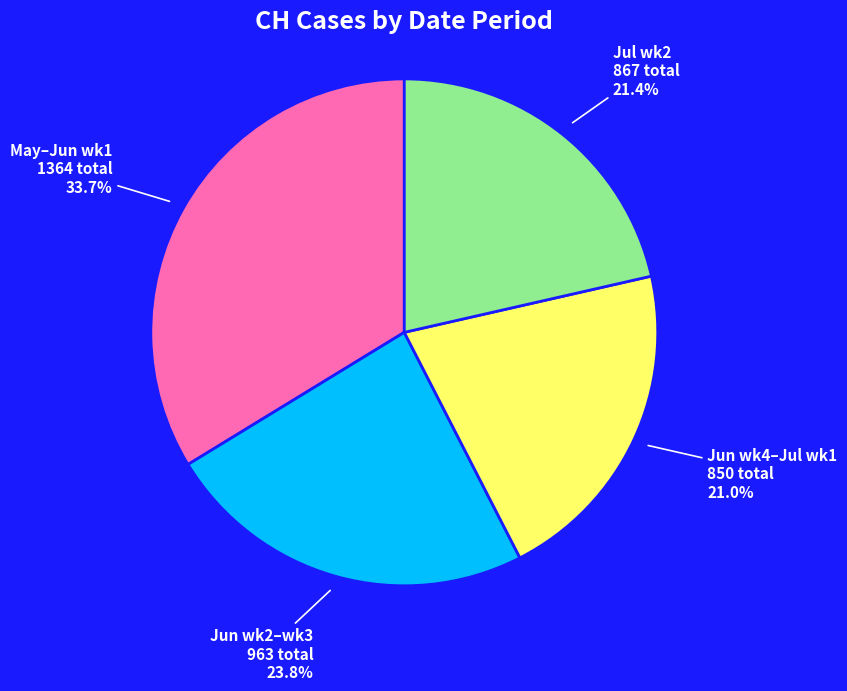

What percentage is NOT represented by May–Jun wk1?

66.3%